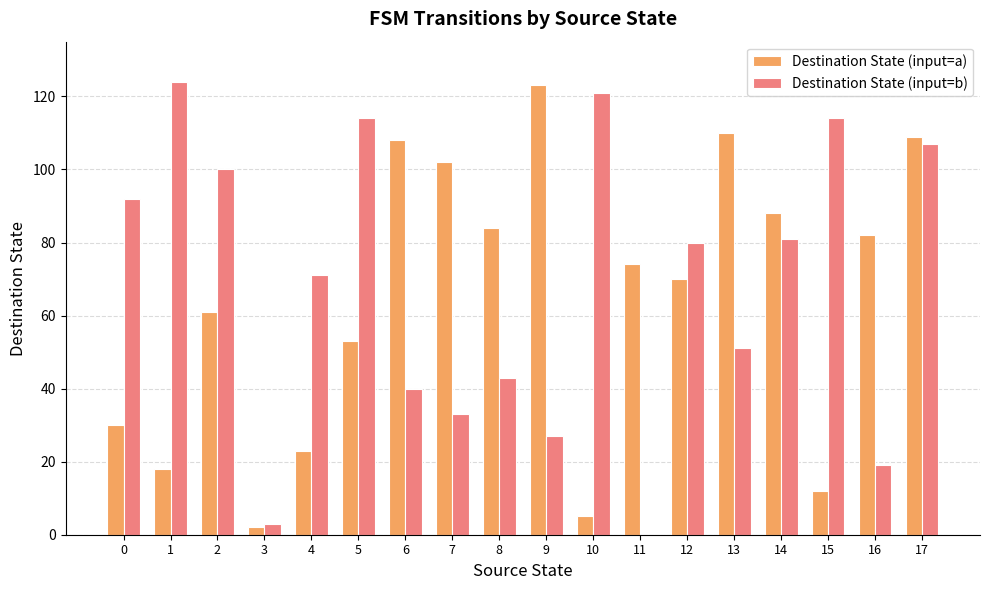

Between 14 and 17, which series saw the biggest shift?

Destination State (input=b)